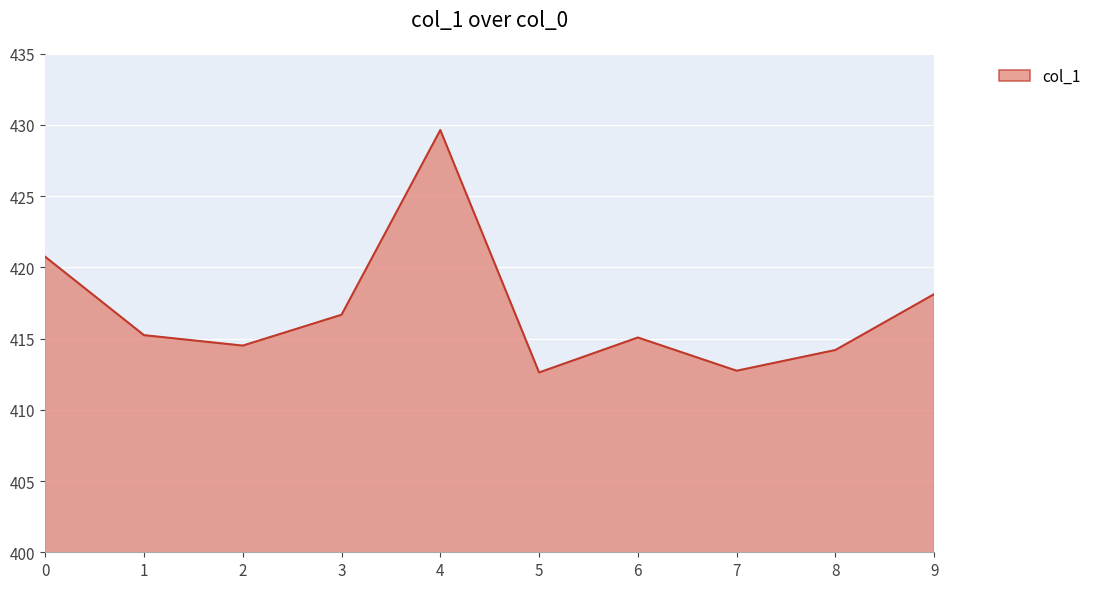

What is the difference between the second highest and minimum values?

8.1